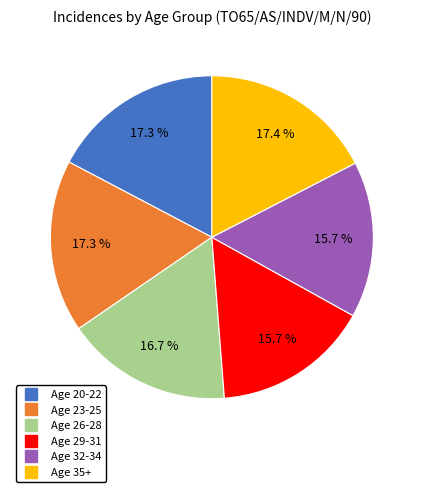

Does any single category account for the majority?

No